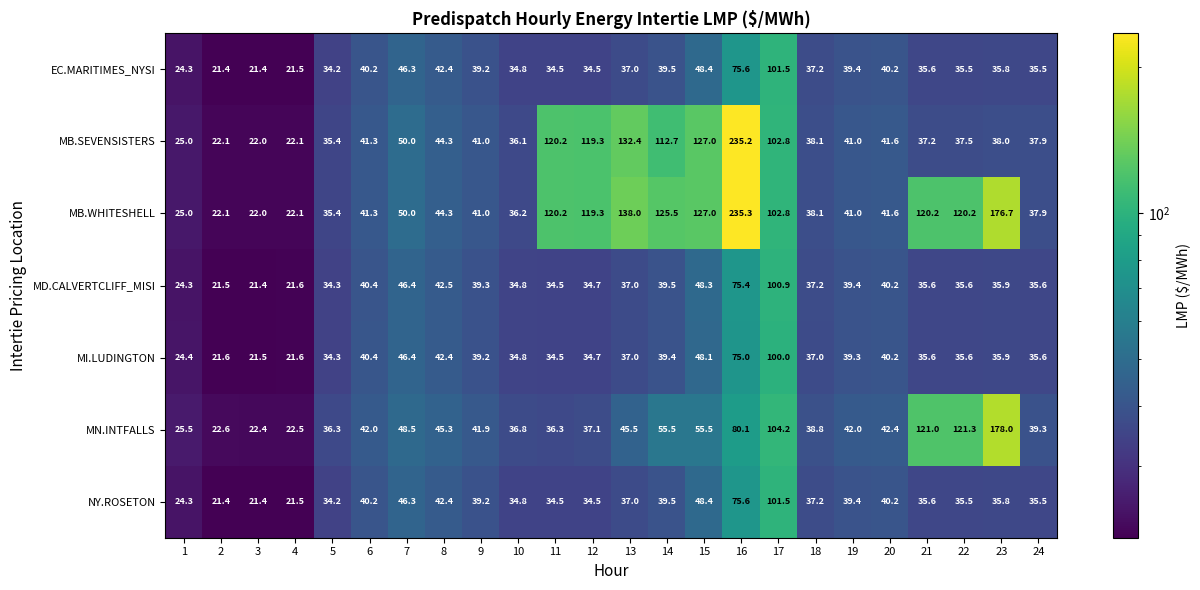

How many data points does each series have?

24